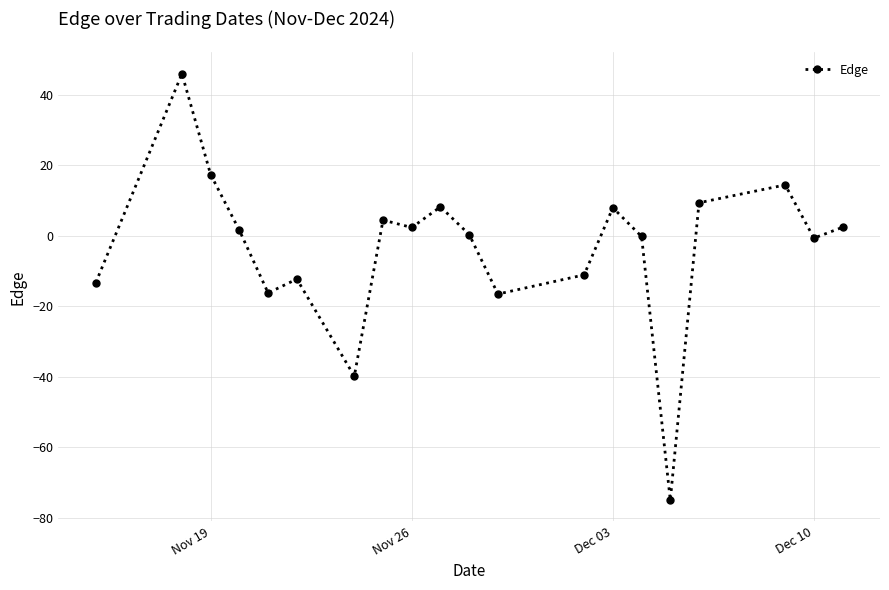

What is the smallest value displayed?

-75.0